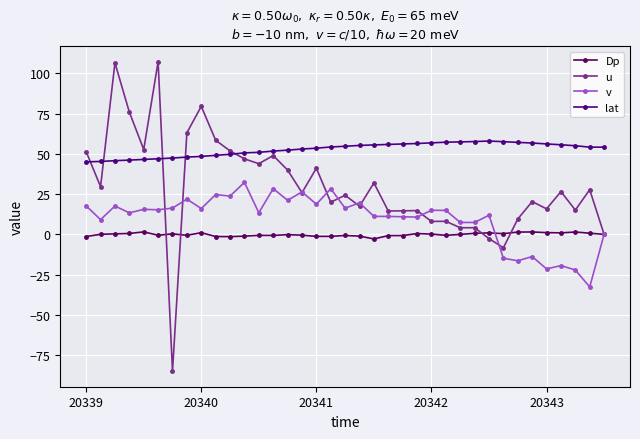

What are all the series names shown in the legend?

Dp, u, v, lat